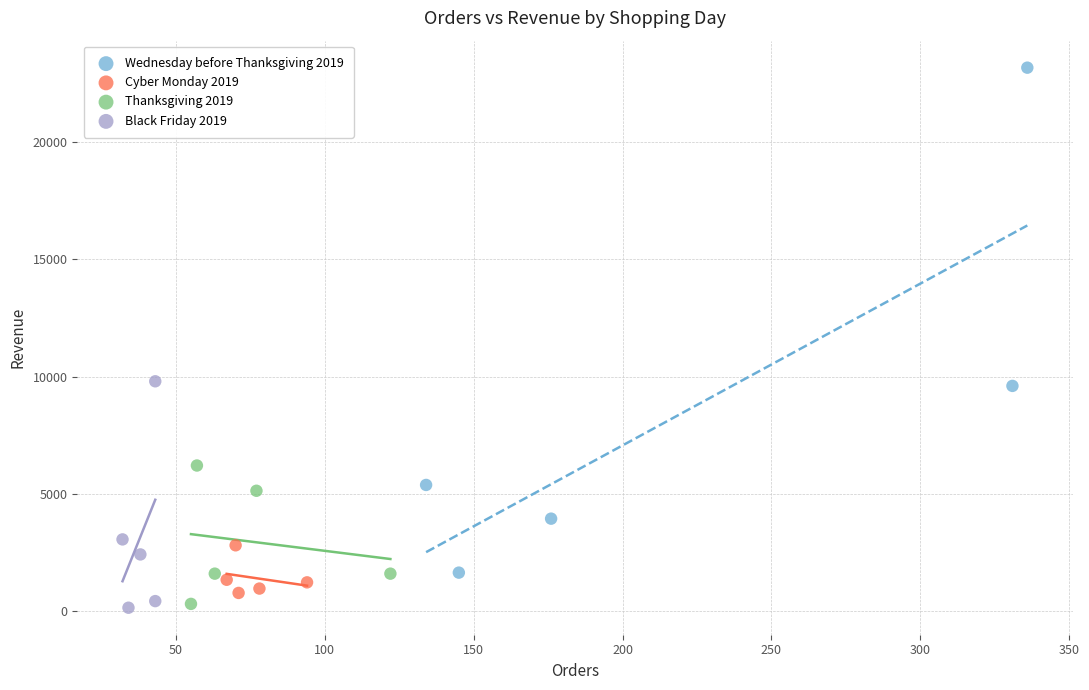

Which series has the largest Y range (max minus min)?

Wednesday before Thanksgiving 2019